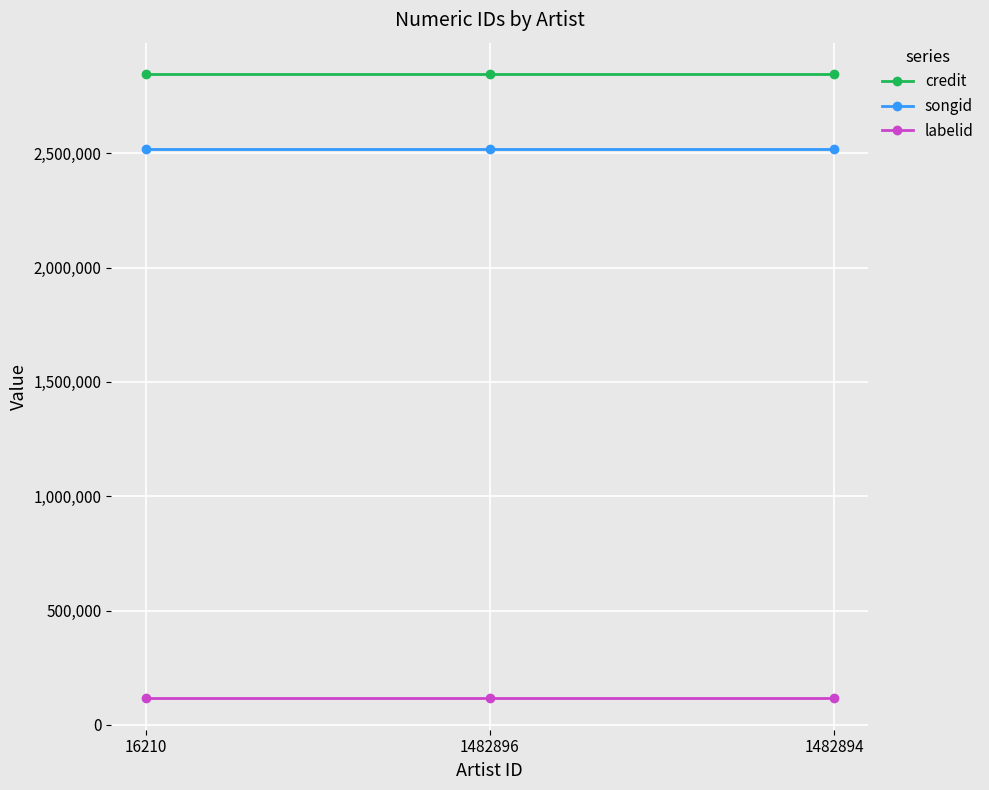

At how many categories does at least one series exceed 770790?

3